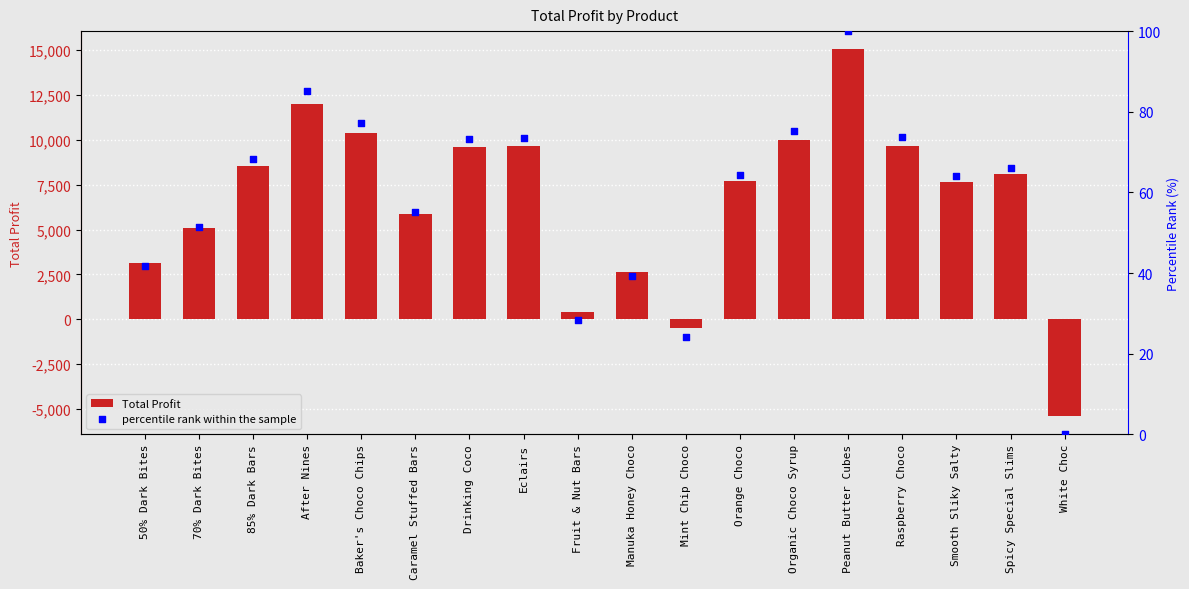

What are all the series names shown in the legend?

Total Profit, percentile rank within the sample